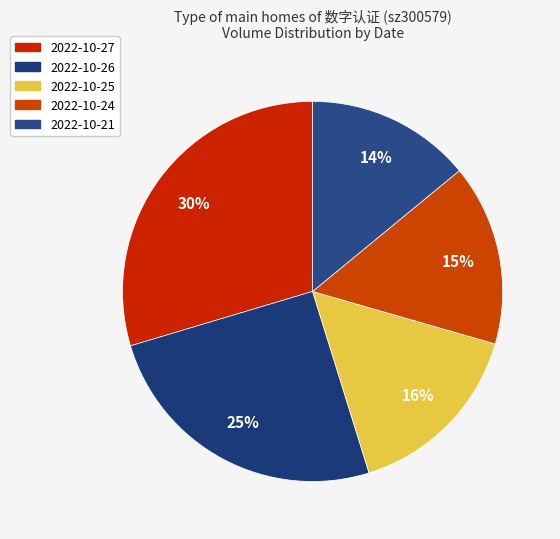

How much of the chart is everything except 2022-10-21?

86.0%